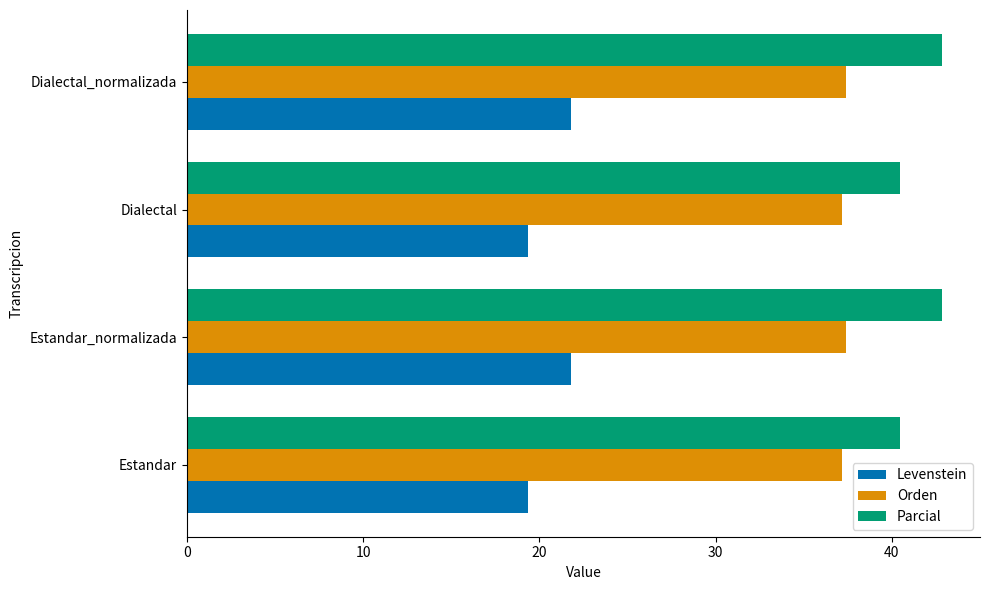

List the series in order of their peak value, highest first.

Parcial, Orden, Levenstein